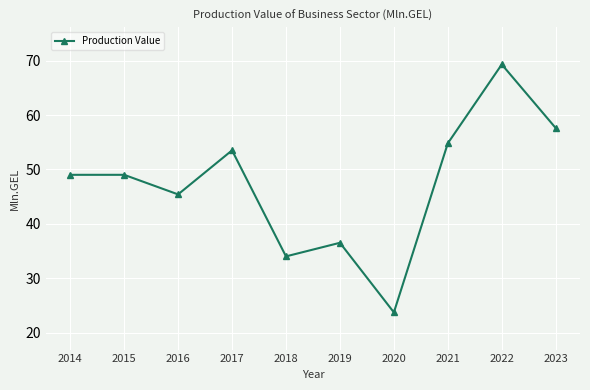

What is the change in value from 2016 to 2019?

-8.9